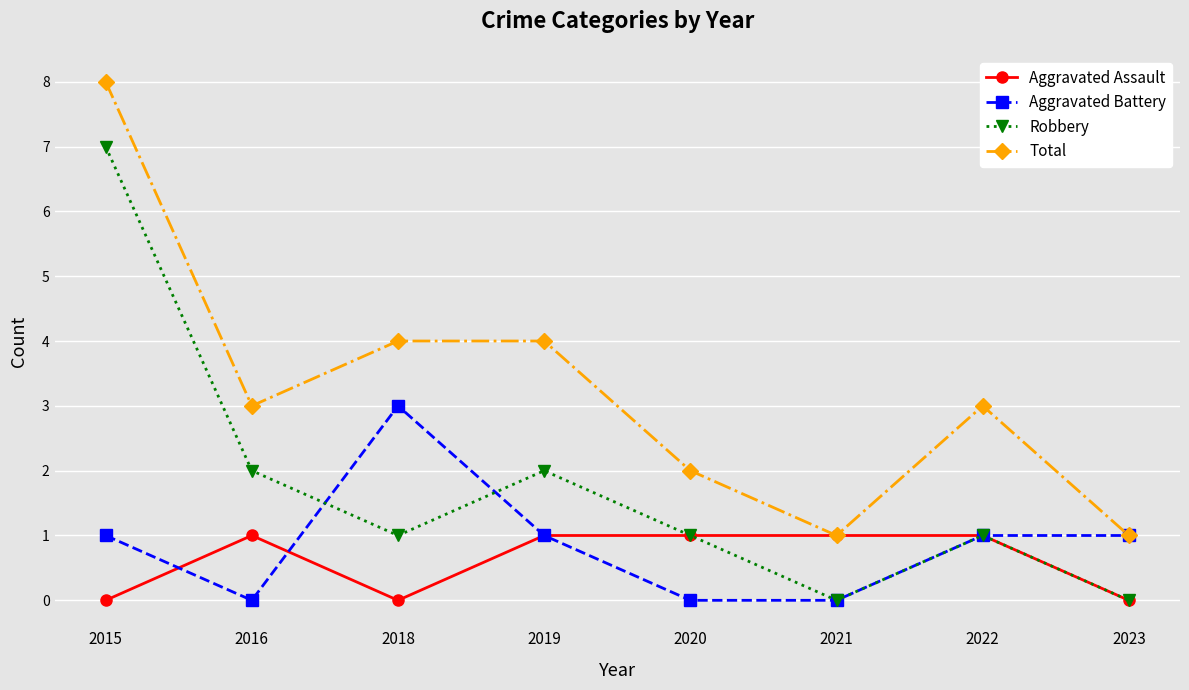

True or false: Robbery has more than 0 points higher than both neighbors.

True